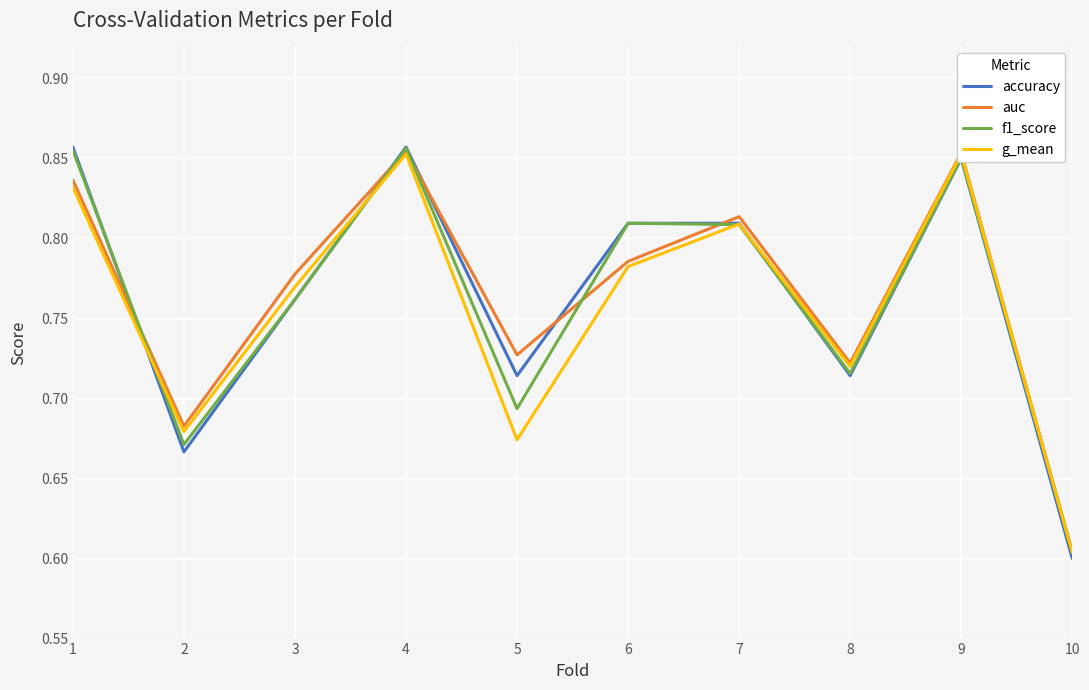

What is the difference between the maximum and second lowest values in the f1_score series?

0.2